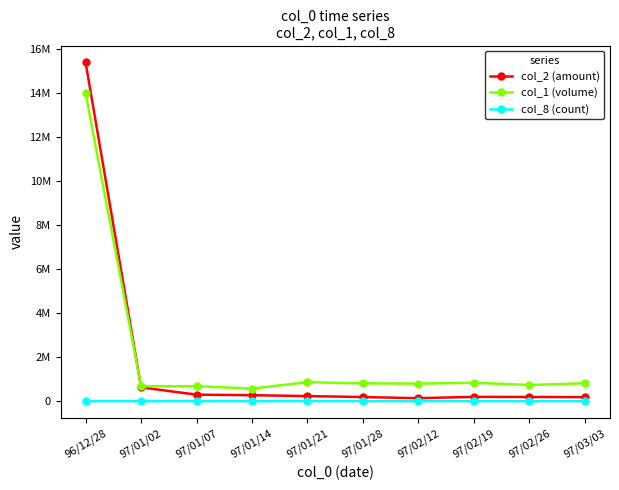

What are all the series names shown in the legend?

col_2 (amount), col_1 (volume), col_8 (count)